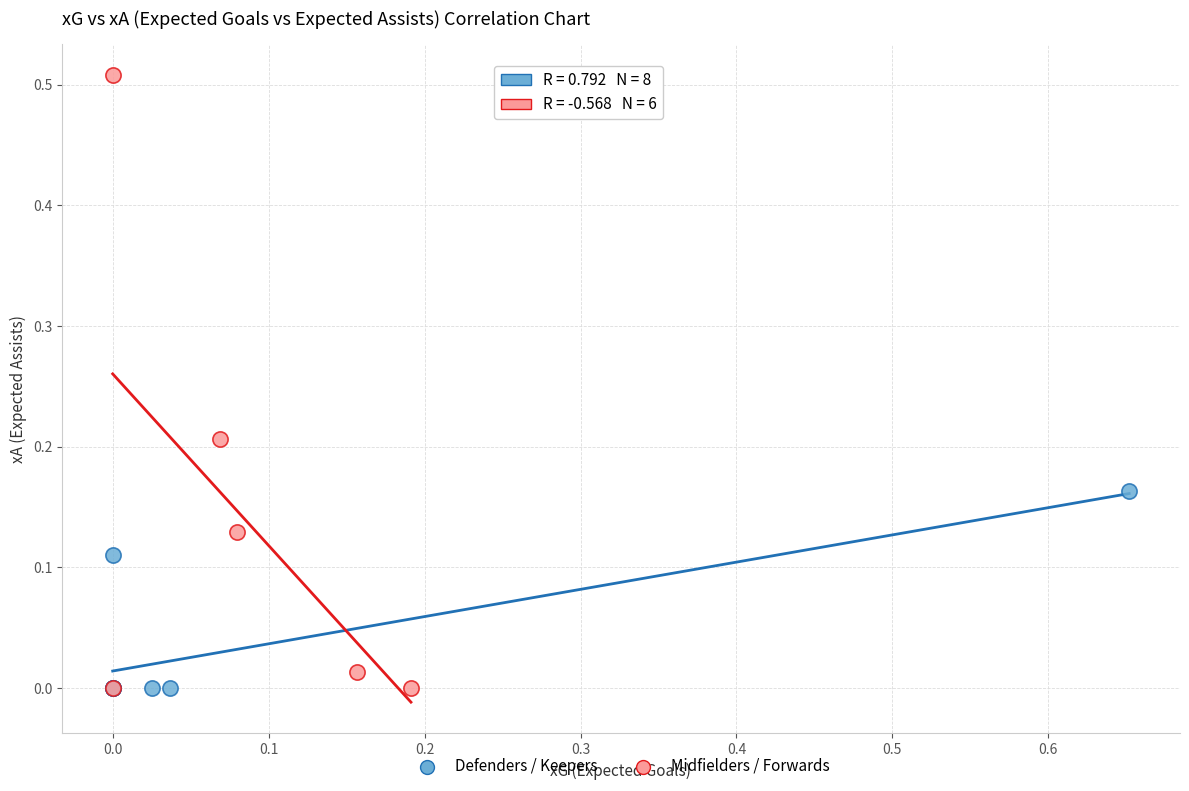

Which series has the largest Y range (max minus min)?

Midfielders / Forwards